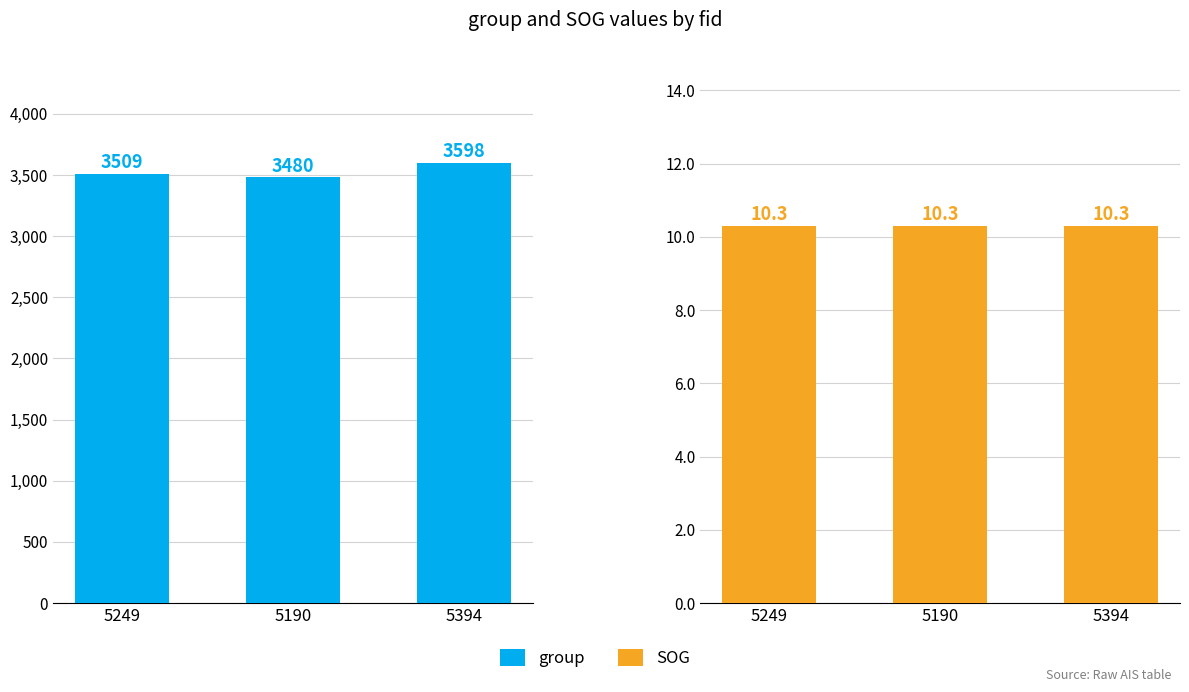

Read the SOG value at 5394.

10.3